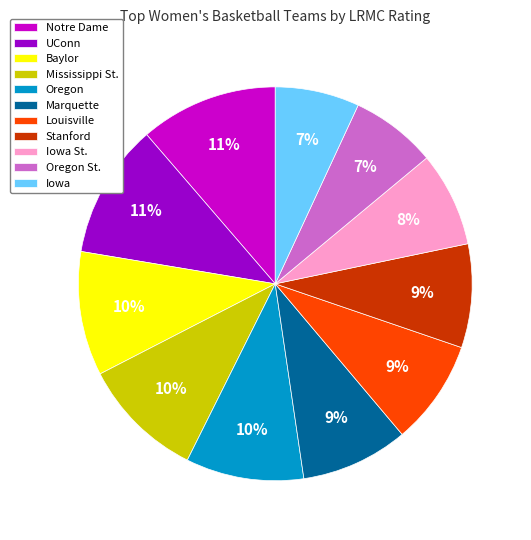

Combined, do Iowa and Iowa St. account for over 50%?

No